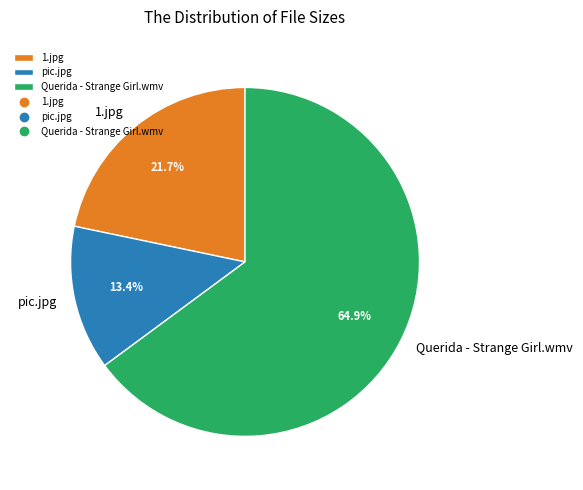

Which slice is the largest?

Querida - Strange Girl.wmv